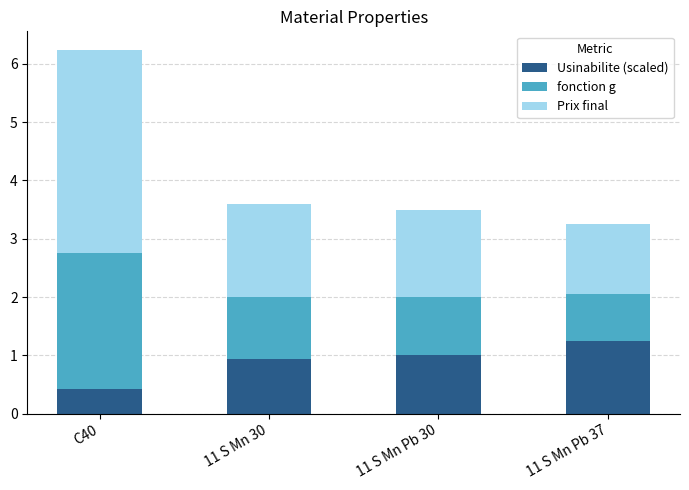

The Usinabilite (scaled) series shows 0.9 at 11 S Mn 30. True or false?

True